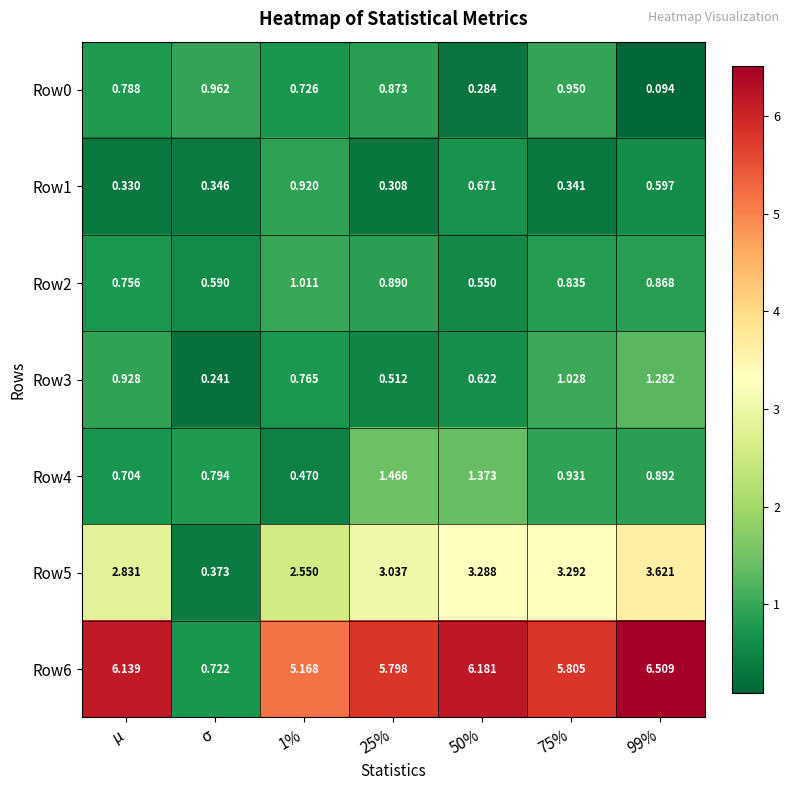

Which series has the largest range (max minus min)?

Row6